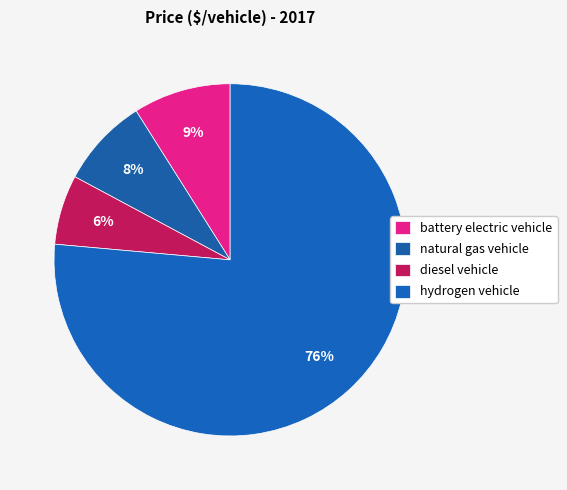

Combined, do natural gas vehicle and diesel vehicle account for over 50%?

No